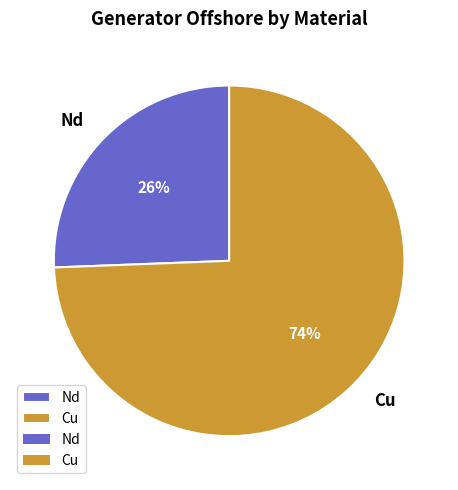

Combined, do Nd and Cu account for over 50%?

Yes